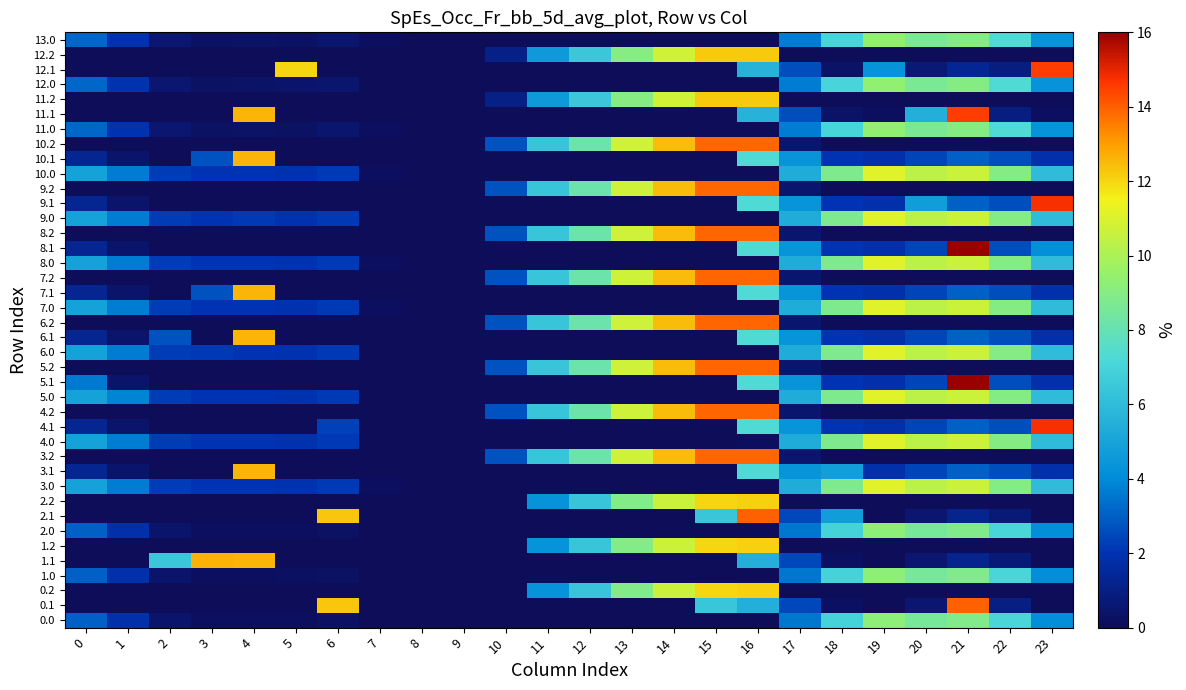

How many categories are shown in the chart?

24